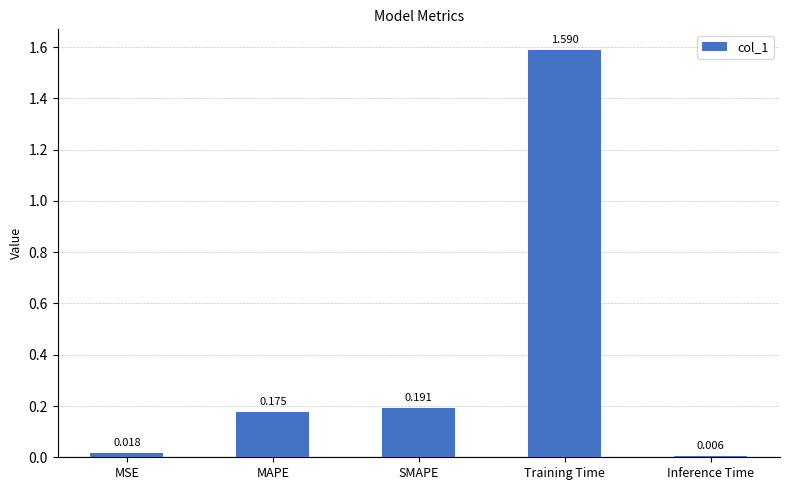

List the labels in order of value, largest first.

Training Time, SMAPE, MAPE, MSE, Inference Time